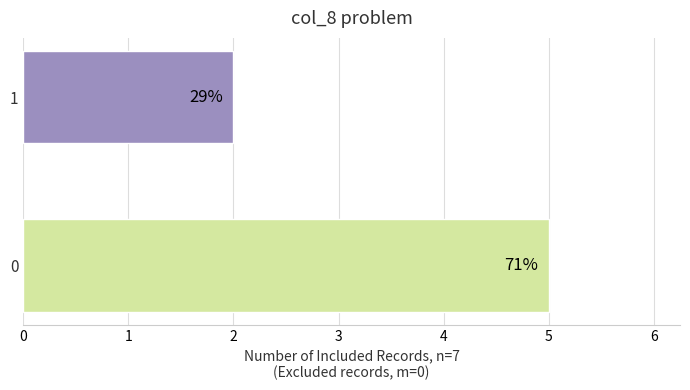

How many values are between 2 and 5?

2